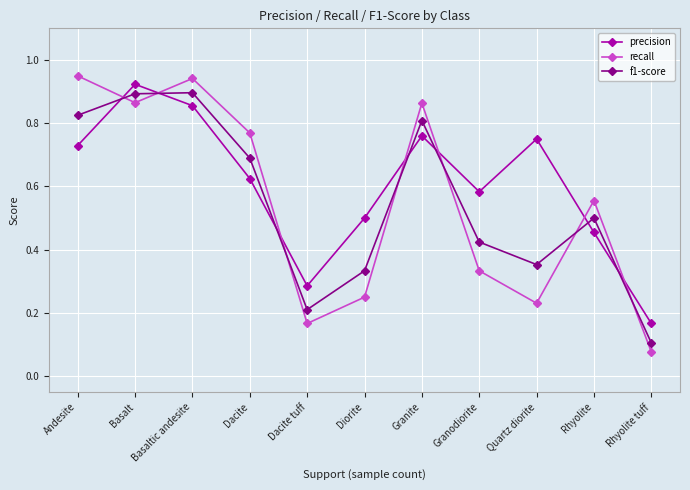

Which series changed the most between Andesite and Basaltic andesite?

precision